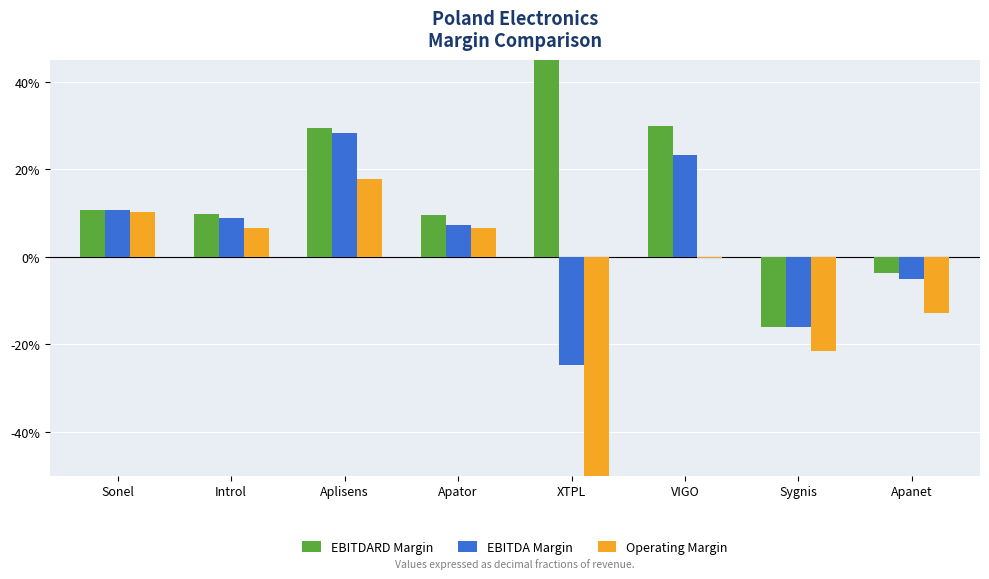

How many data points in ebitdard_margin are less than 0?

2